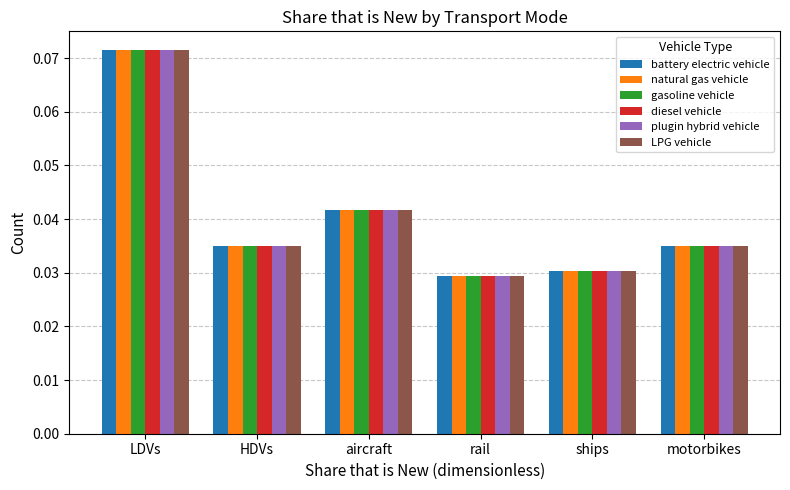

Which category has the lowest value in the diesel vehicle series?

rail